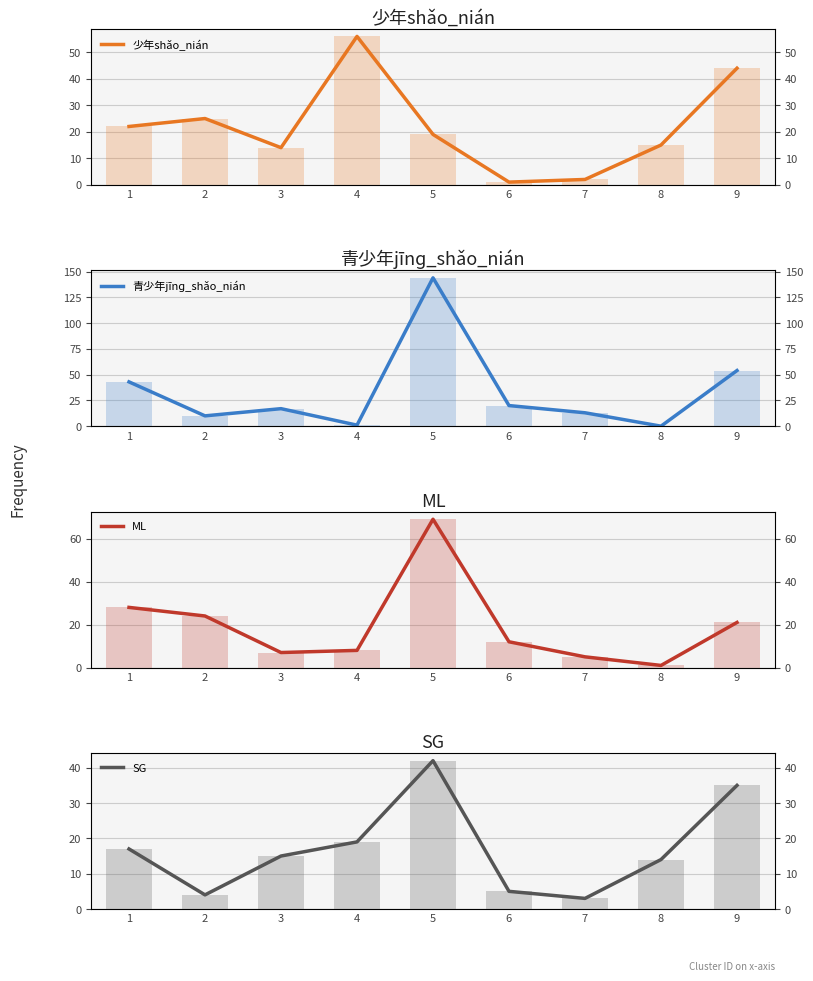

Rank the series at 4 from lowest to highest value.

青少年jīnɡ_shǎo_nián, ML, SG, 少年shǎo_nián